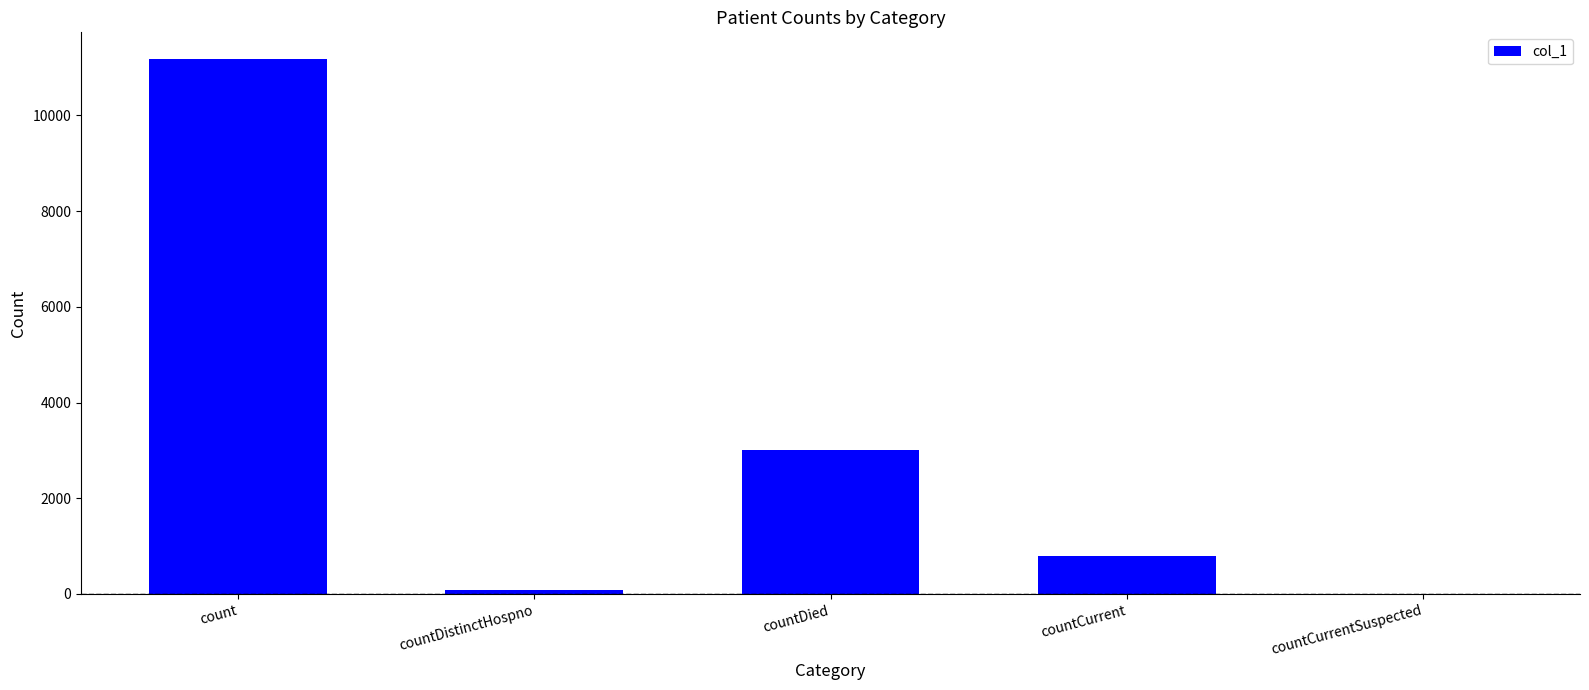

What is the average value?

3012